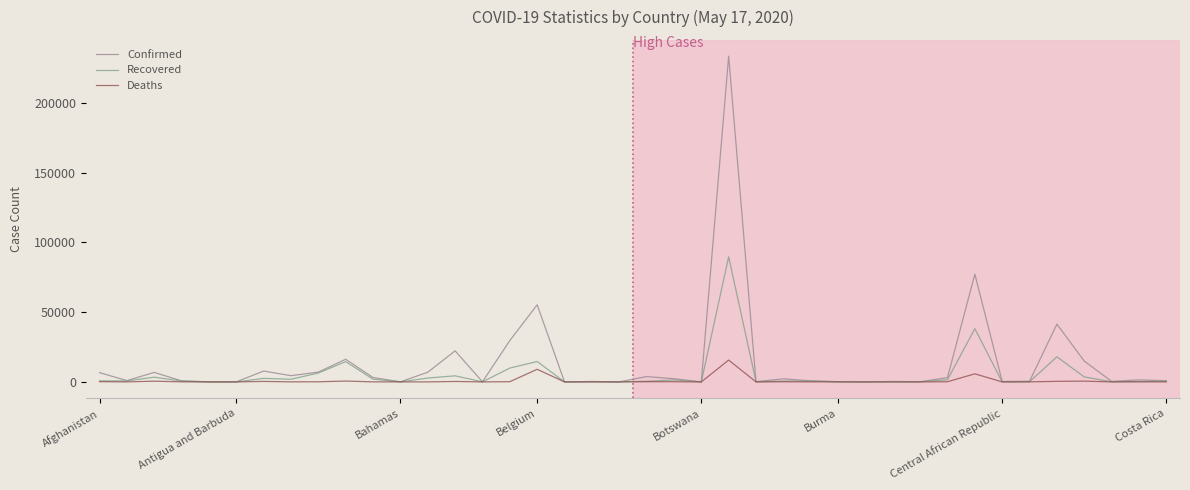

What is the greatest value displayed?

233511